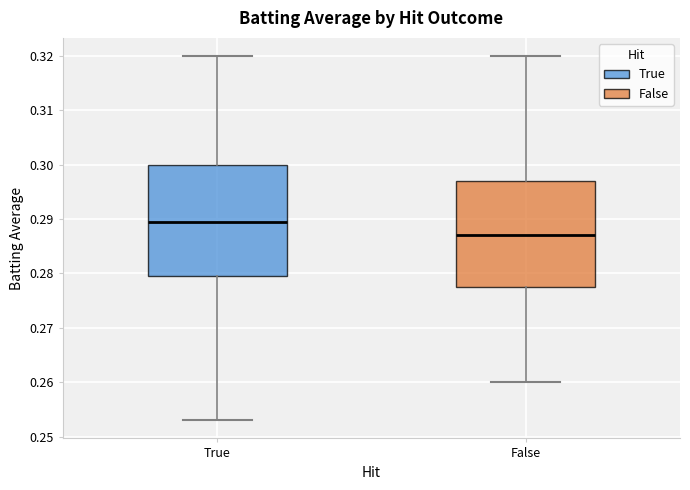

Reading left to right, transcribe this box plot: for each box, give where its median line is, the range the box spans, and where its two whiskers end, as read against the y-axis. The values are not printed on the chart, so give them approximately, as read against the axis.

True: median 0.290, box 0.280 to 0.300, whiskers 0.253 to 0.320
False: median 0.287, box 0.278 to 0.297, whiskers 0.260 to 0.320